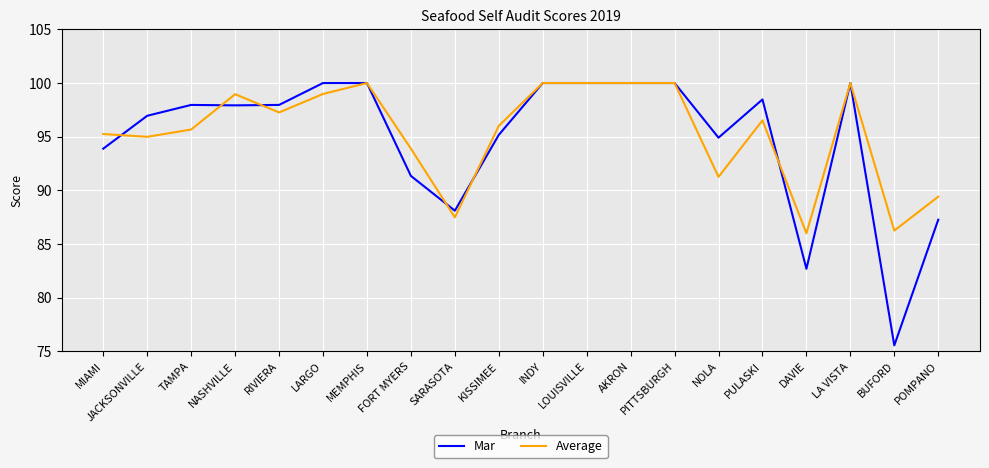

What is the minimum value for Average?

86.0